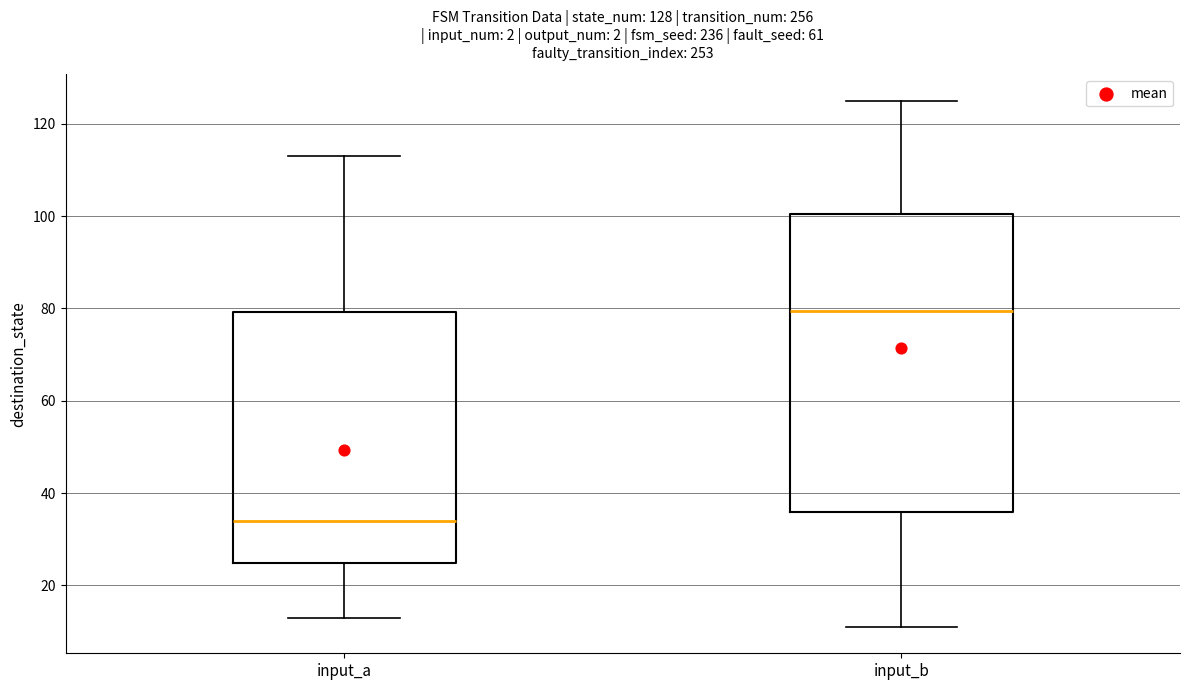

Which box's median line is the highest?

input_b